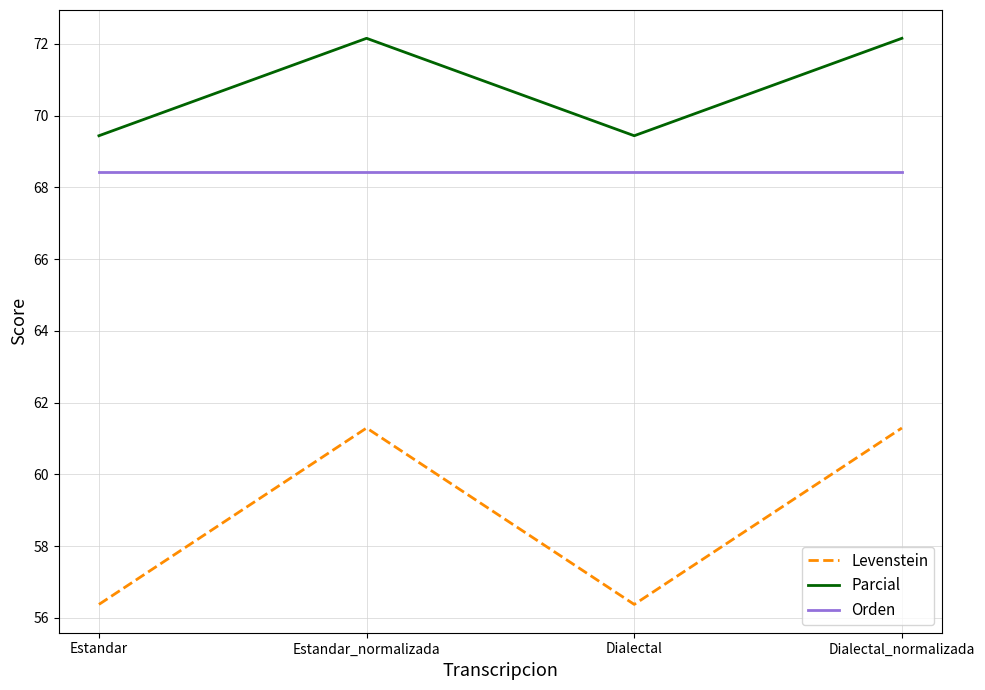

True or false: Orden and Levenstein intersect in this chart.

False